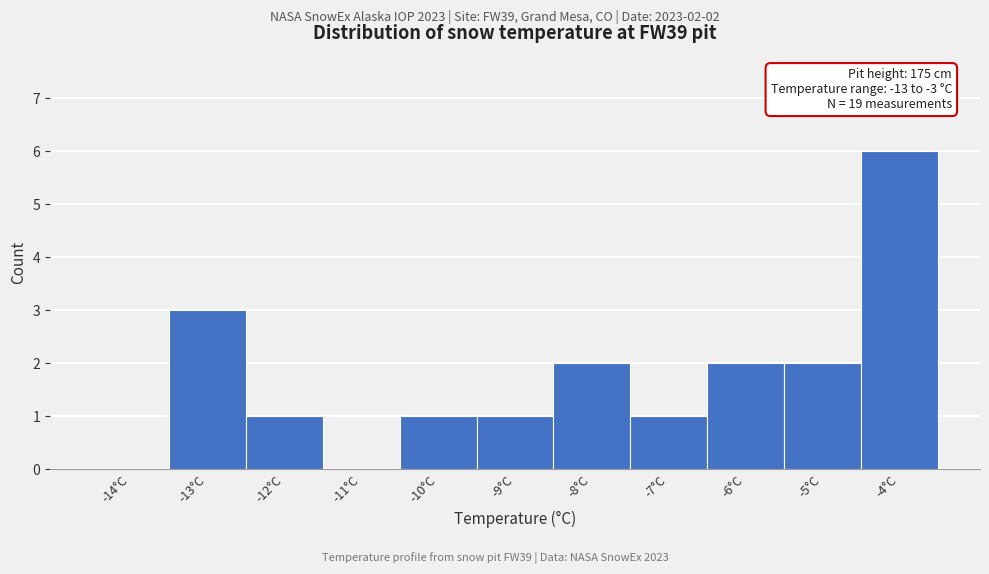

Reading right to left, what are all the values shown in this chart?

-4°C=6	-5°C=2	-6°C=2	-7°C=1	-8°C=2	-9°C=1	-10°C=1	-11°C=0	-12°C=1	-13°C=3	-14°C=0